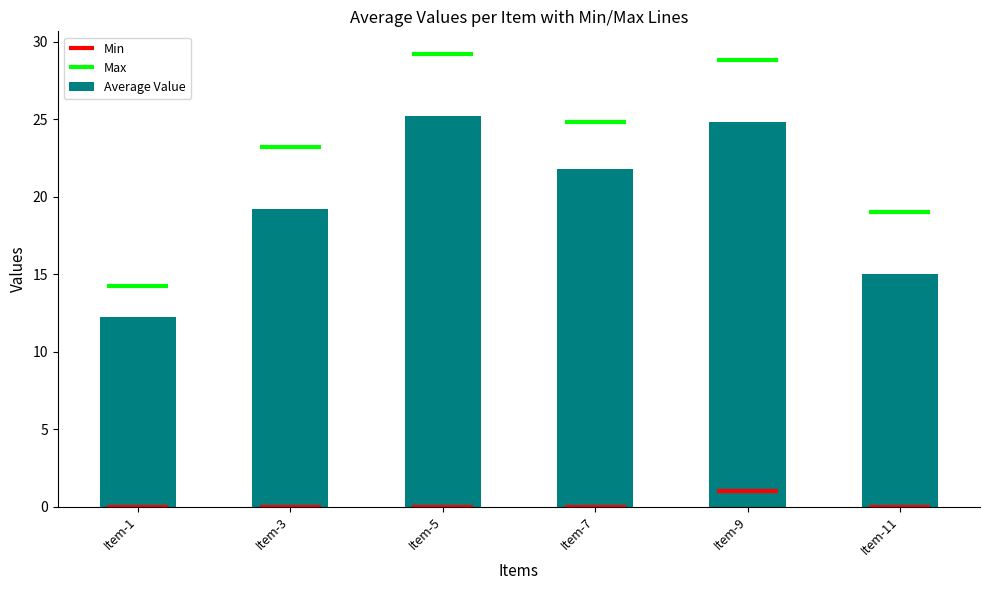

What is the sum of the values at Item-1 and Item-7?

34.0